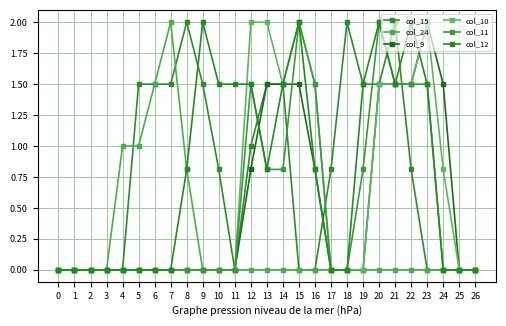

List the labels in order of col_12 value, smallest first.

0, 1, 2, 3, 4, 5, 6, 7, 17, 18, 24, 25, 26, 8, 13, 16, 10, 11, 12, 14, 19, 21, 23, 9, 15, 20, 22